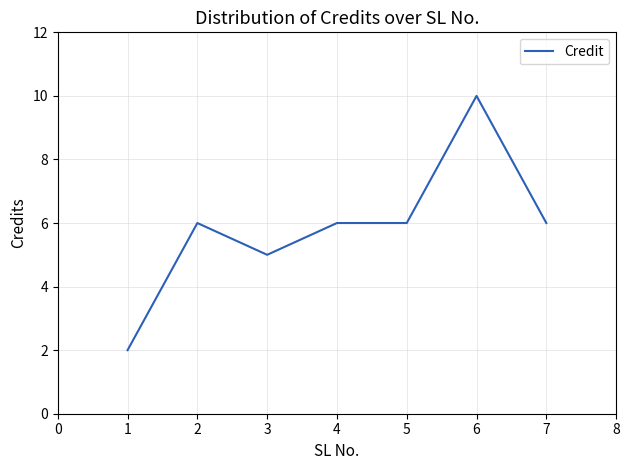

Is this an area chart (filled region under the line)?

No